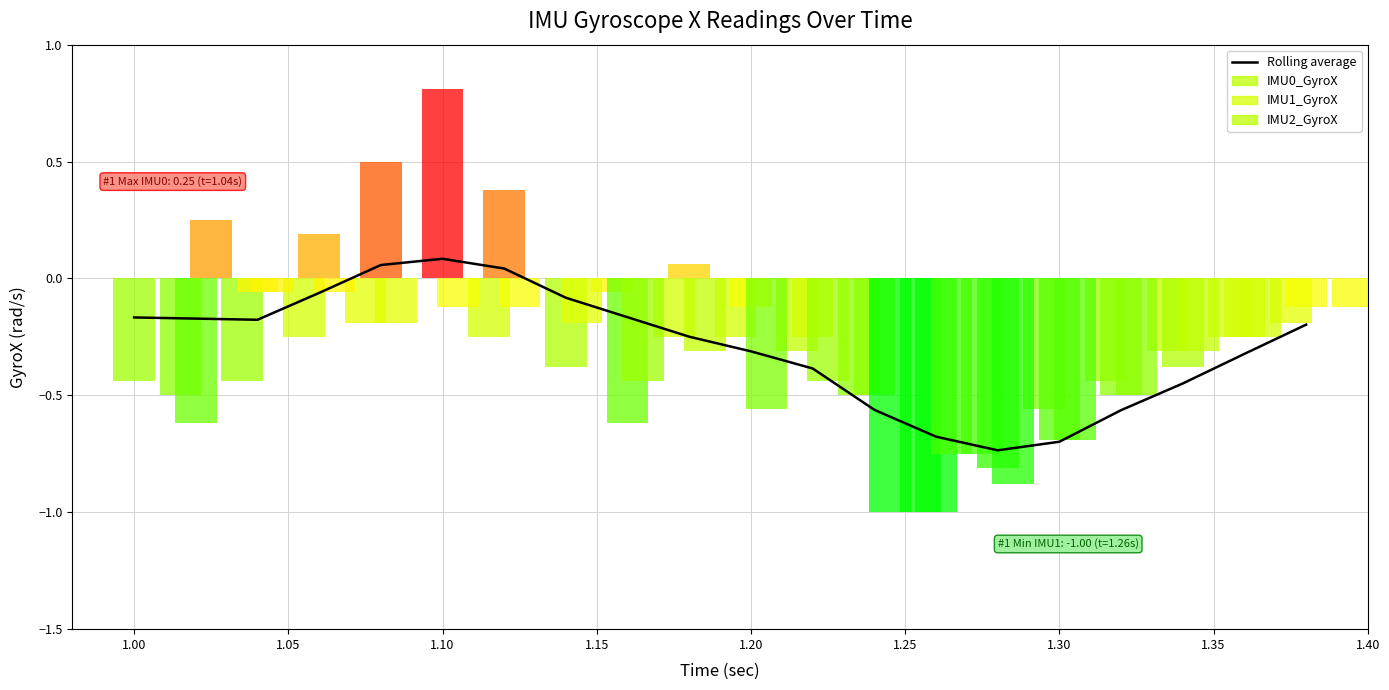

How many data points does each series have?

20